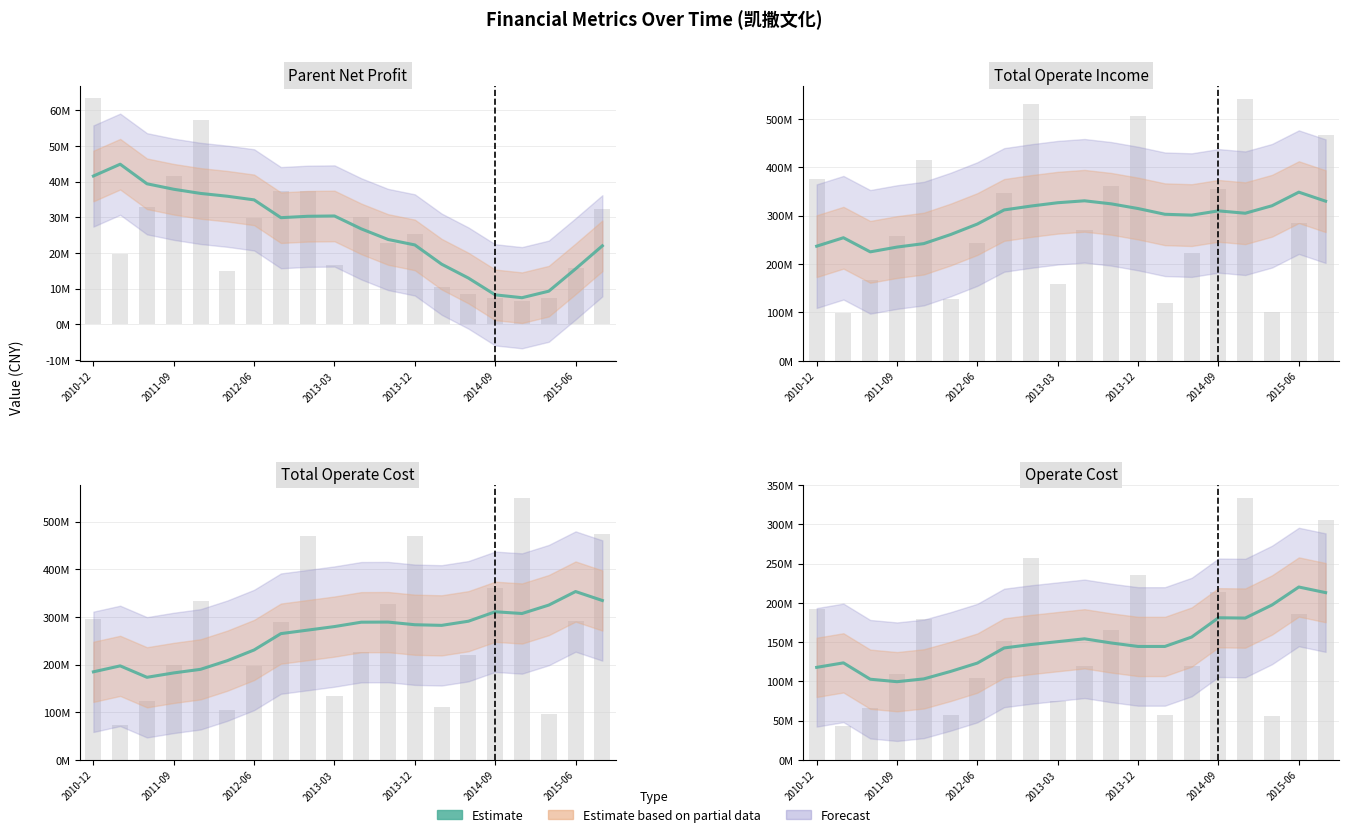

What position from the right is 2010-12?

20